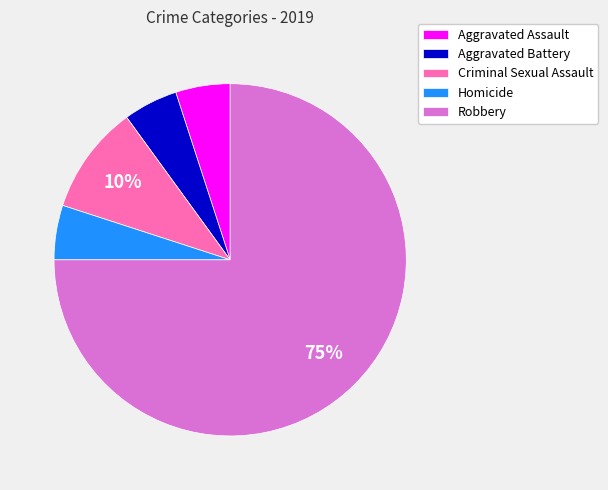

Combined, do Robbery and Criminal Sexual Assault account for over 50%?

Yes